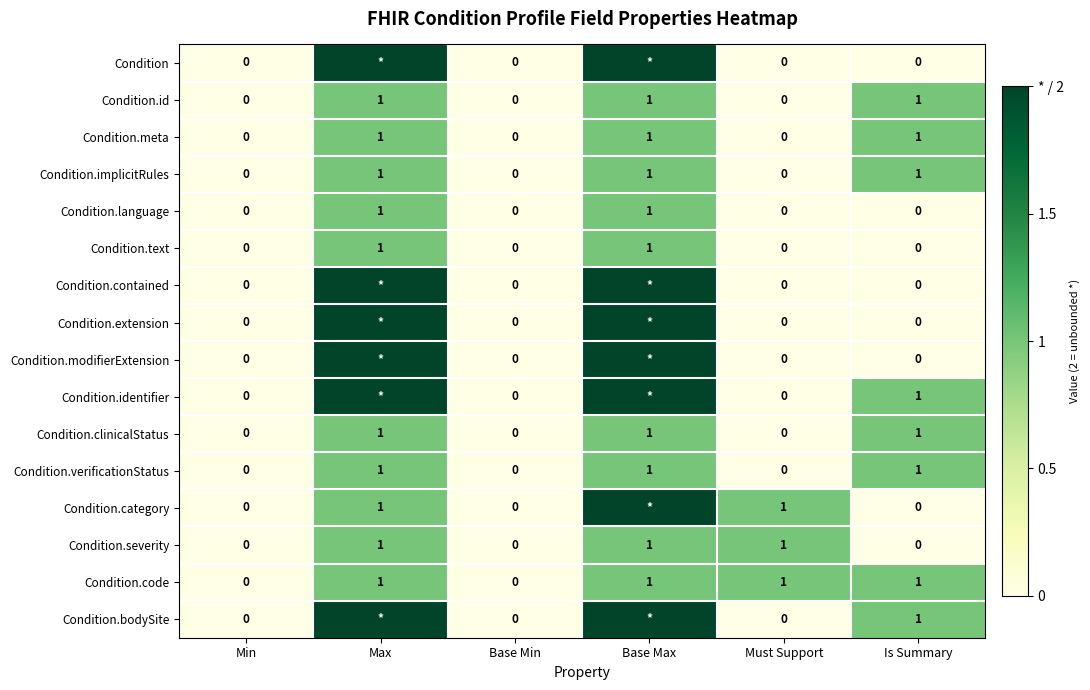

What is the difference between the highest and lowest values at Max?

1